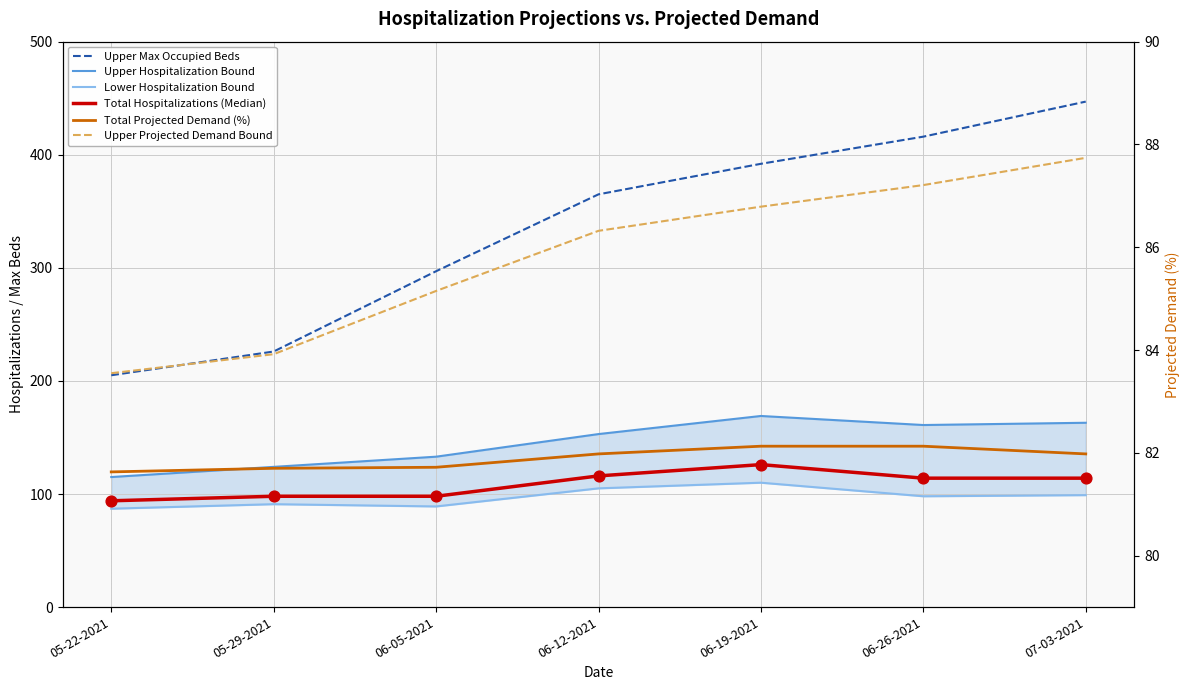

Which series contains the lowest Y value?

Total Projected Demand (%)